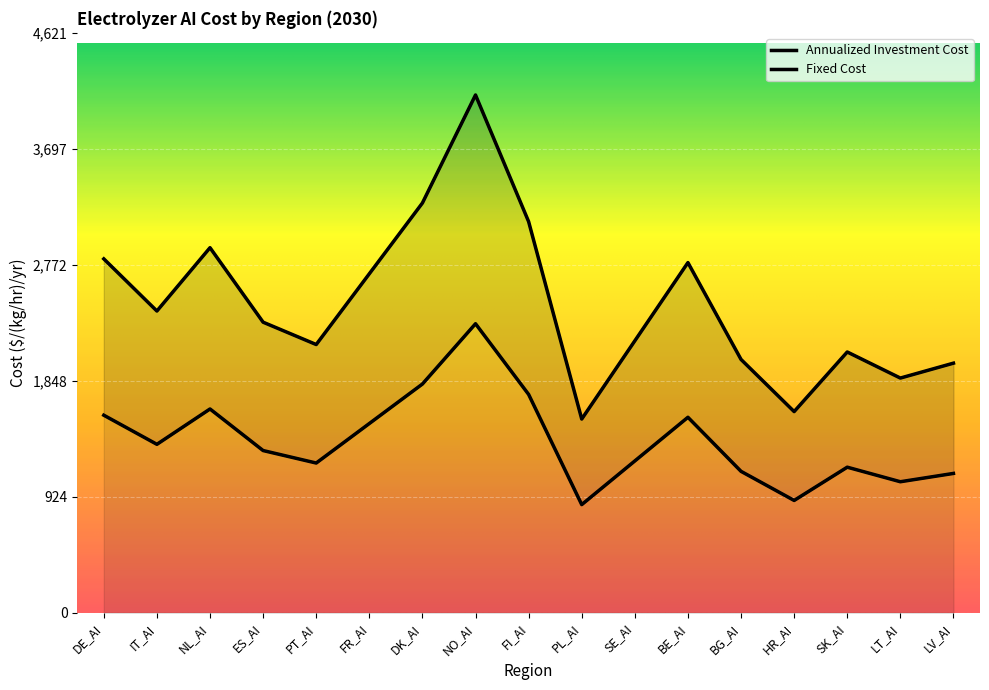

What is the value of the annualized_investment_cost point at the 11th from the left?

2167.1